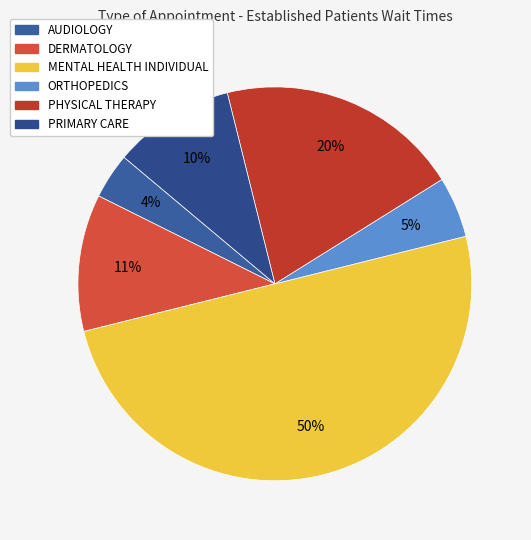

How many segments does this pie chart have?

6